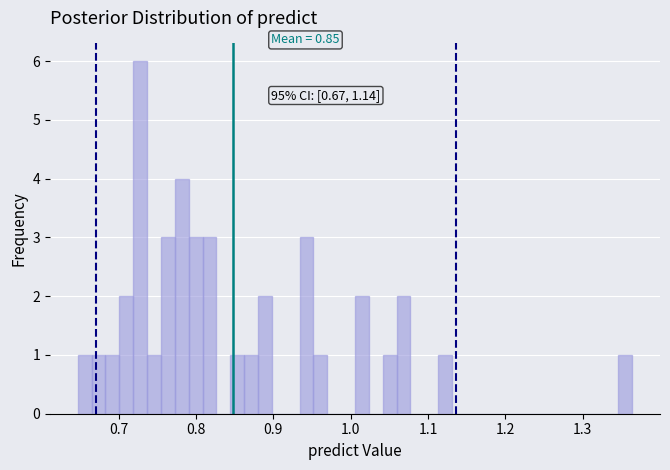

Read against the x-axis, roughly where is the centre of the tallest bar?

0.73